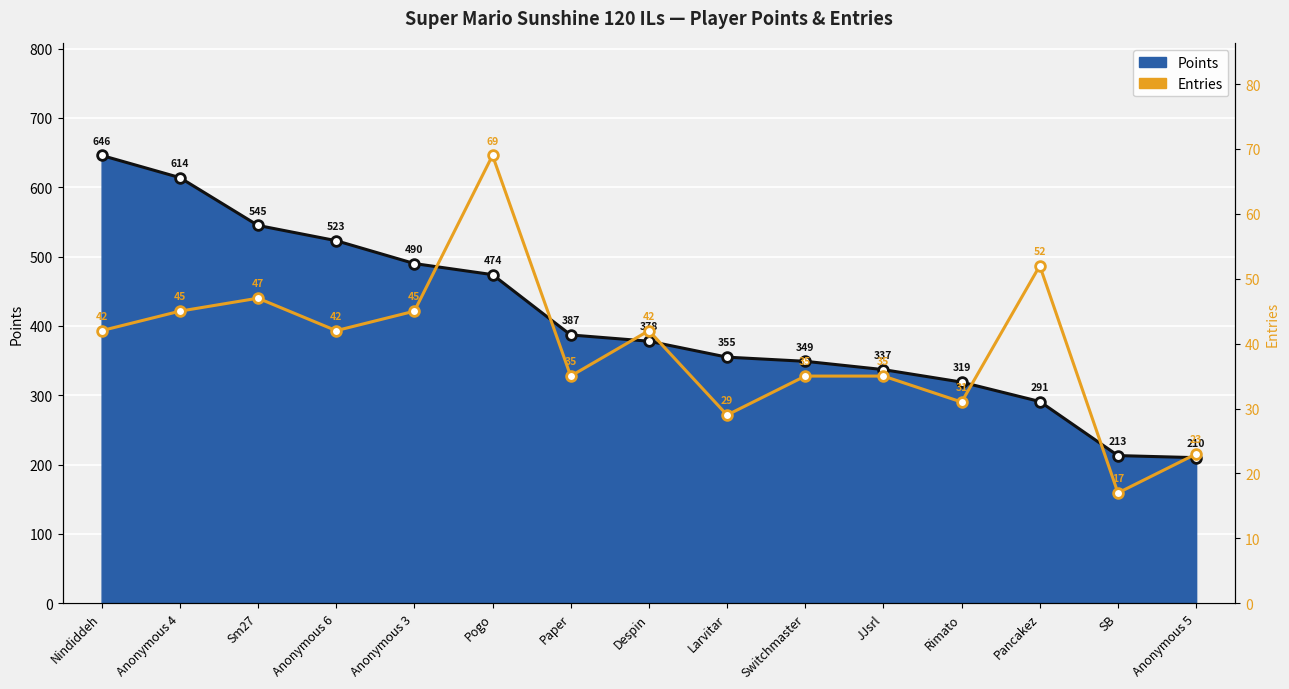

What is the spread (max minus min) of values at Anonymous 5?

187